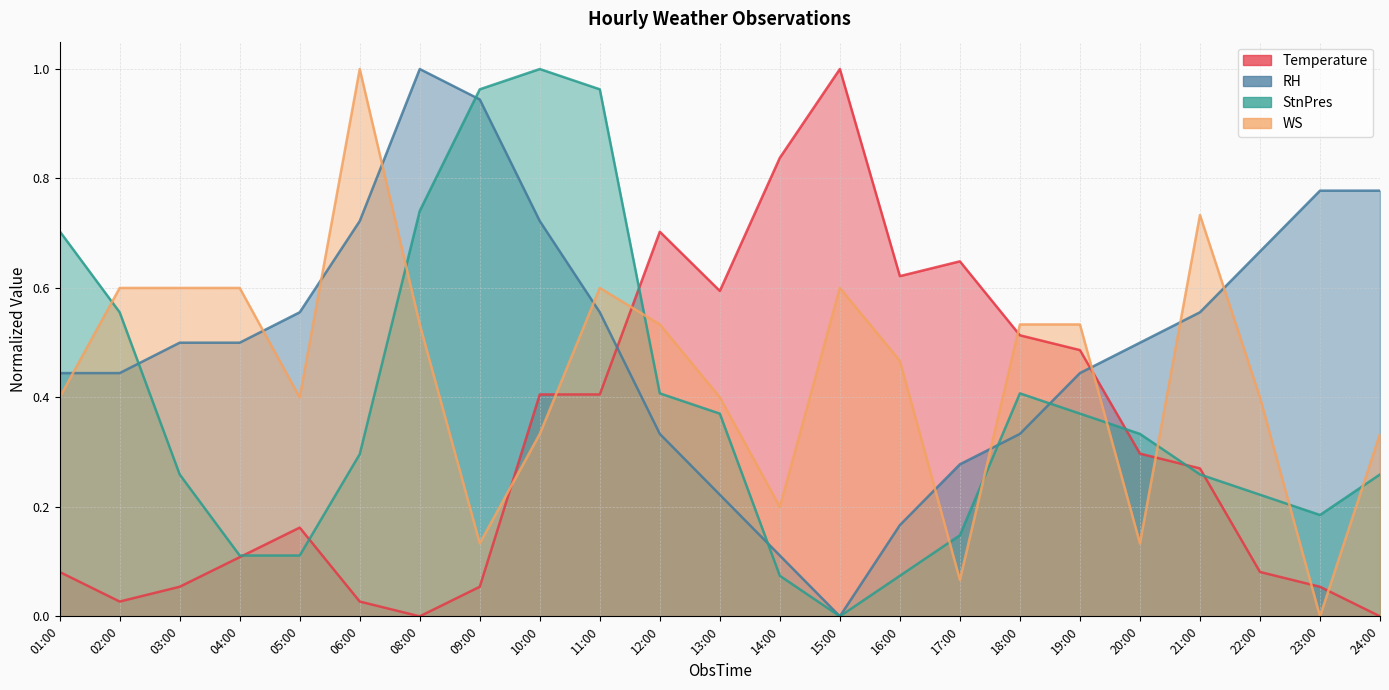

At which category is the sum across all series the highest?

11:00